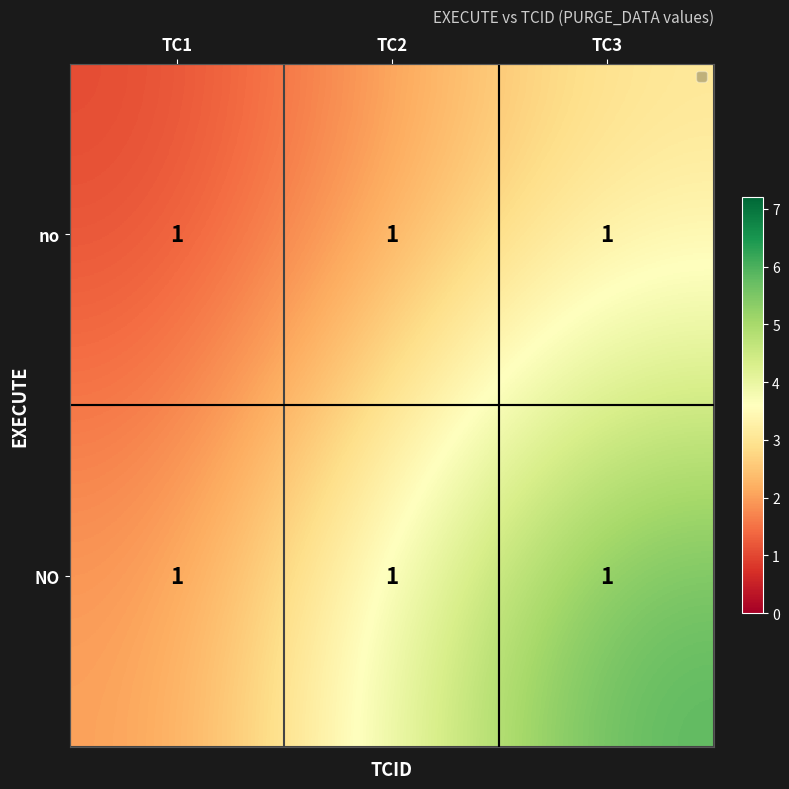

Which has a higher value, TC3 or TC2?

TC3